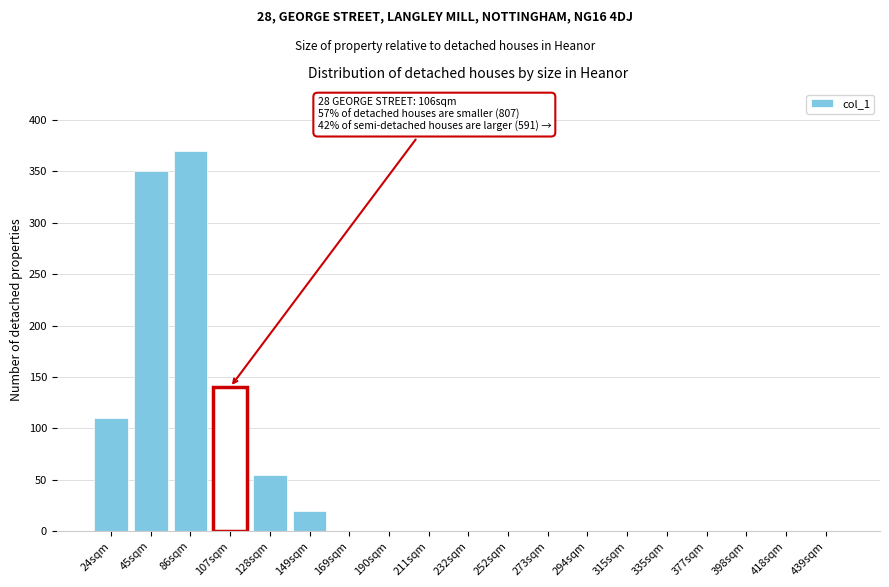

Reading right to left, transcribe all the data shown in this chart.

439sqm=0	418sqm=0	398sqm=0	377sqm=0	335sqm=0	315sqm=0	294sqm=0	273sqm=0	252sqm=0	232sqm=0	211sqm=0	190sqm=0	169sqm=0	149sqm=20	128sqm=55	107sqm=140	86sqm=370	45sqm=350	24sqm=110